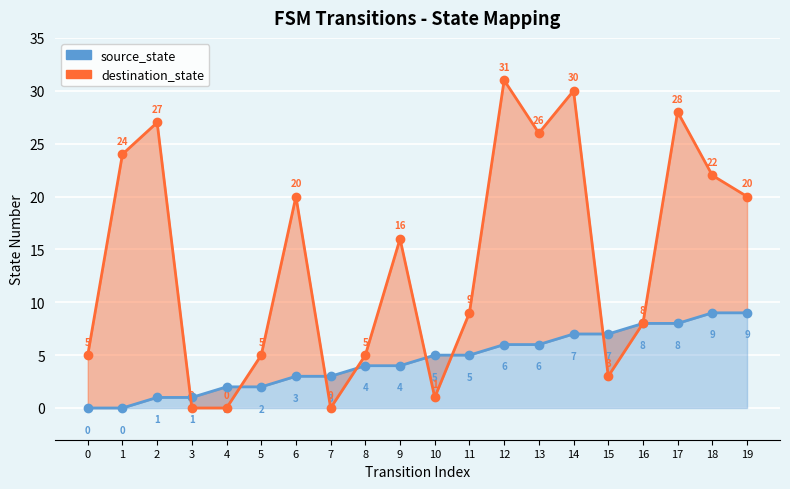

Where is the first local minimum for destination_state?

7